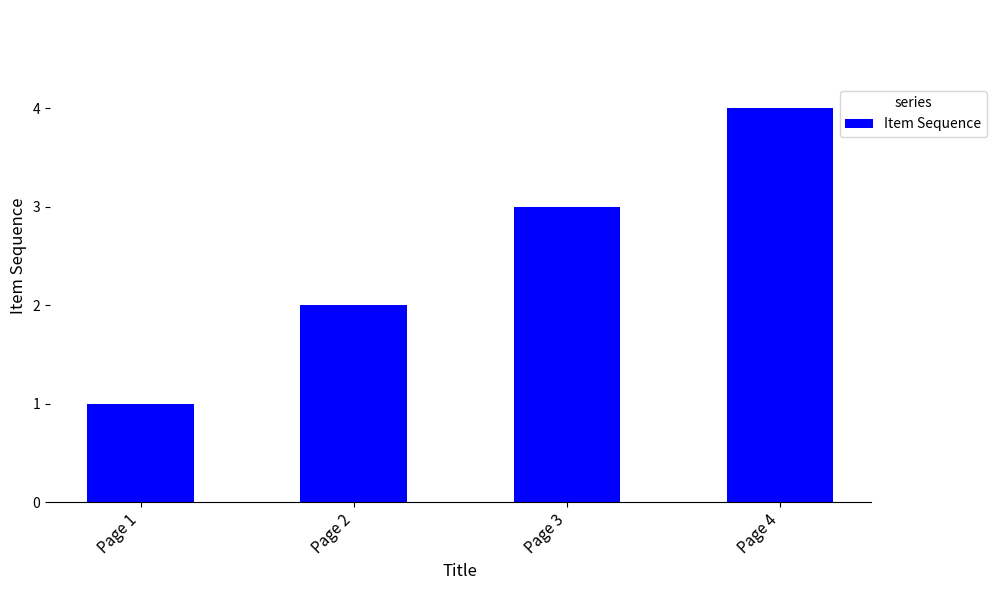

Reading left to right, what are all the values shown in this chart?

1	2	3	4